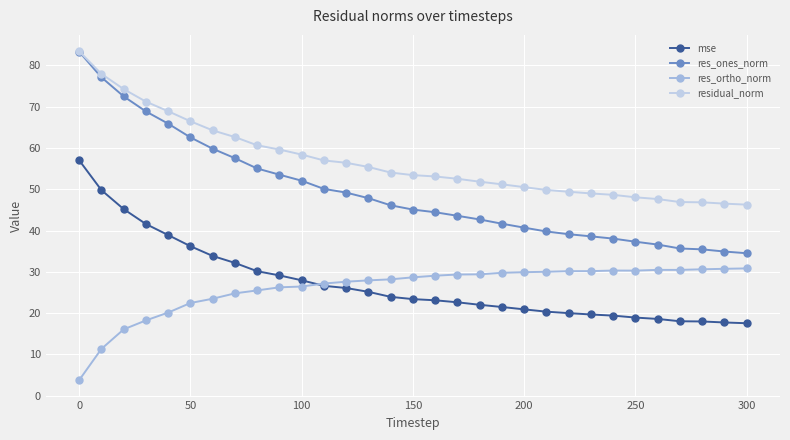

What is the maximum value for mse?

57.0